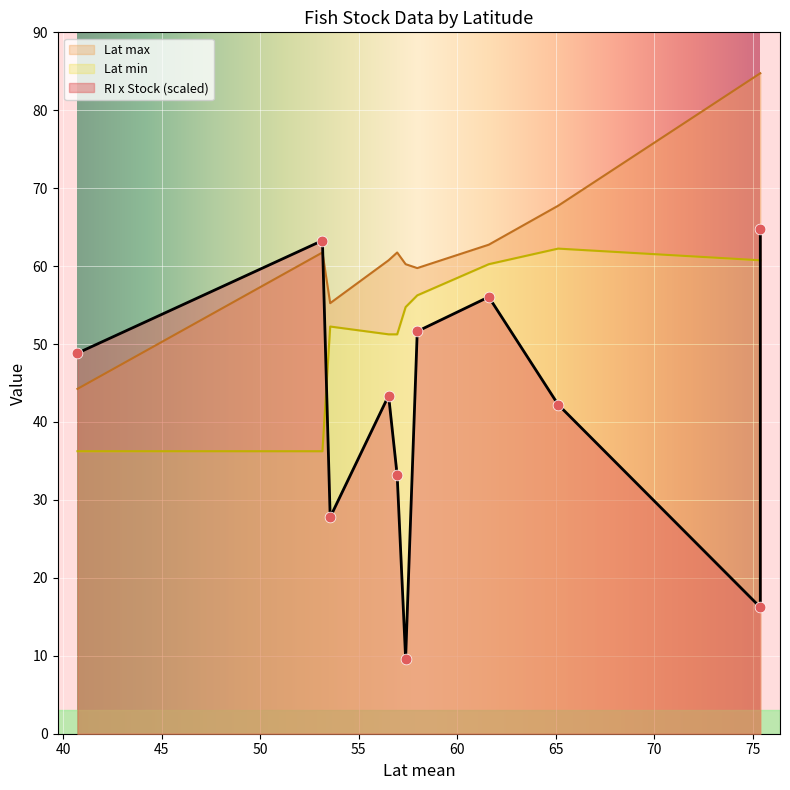

Is the value of Lat max at 75.38378566457898 greater than the value of RI x Stock at 57.376506024096386?

Yes